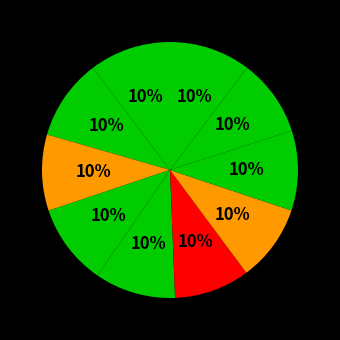

How many slices are in this pie chart?

10